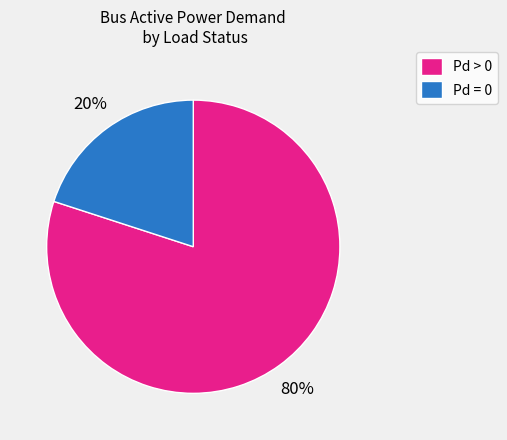

What is the smallest slice in the pie chart?

Pd = 0